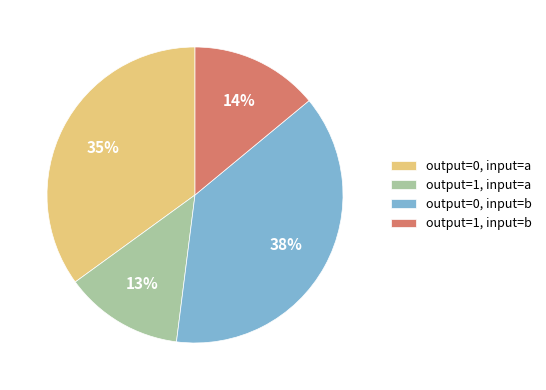

To the nearest percent, what is the difference between the largest and smallest slice percentages?

25%